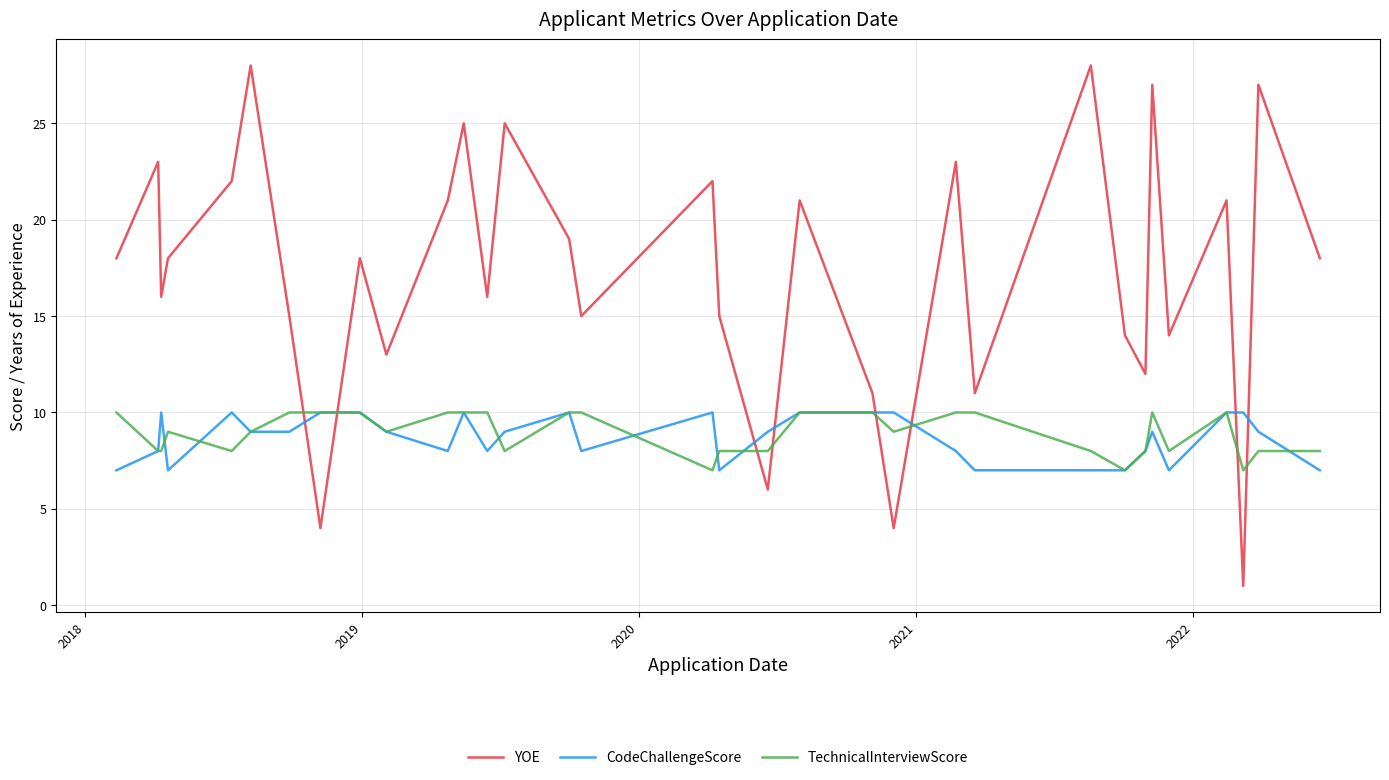

What is the maximum value shown in the chart?

28